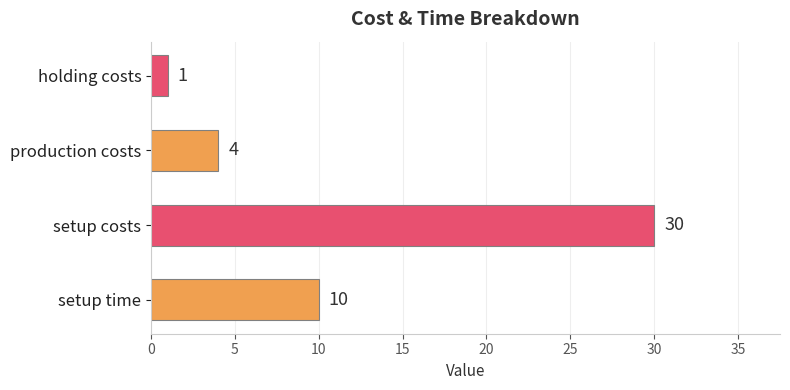

How many categories are shown in the chart?

4